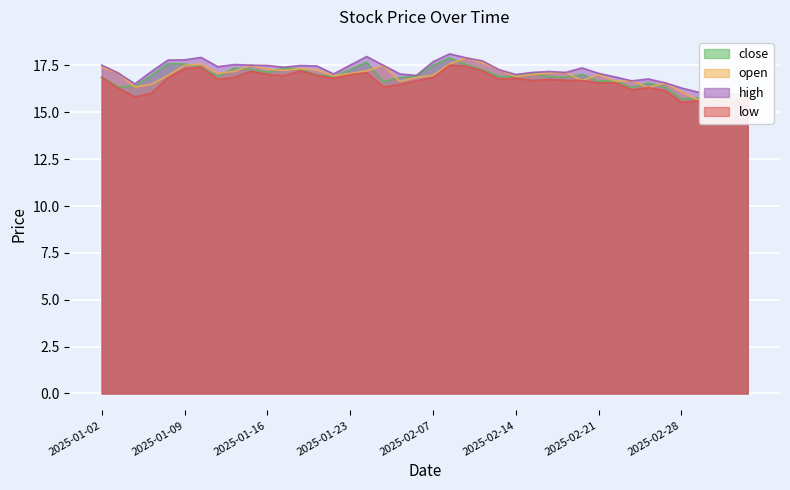

At which category is the sum across all series the highest?

2025-02-10